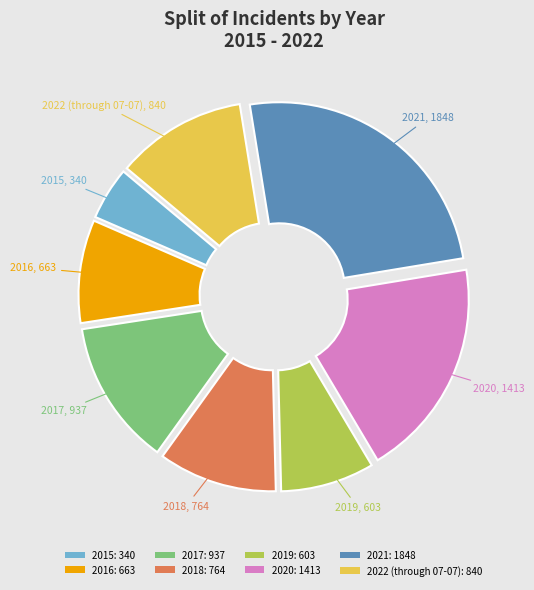

Is there a majority slice in this chart?

No